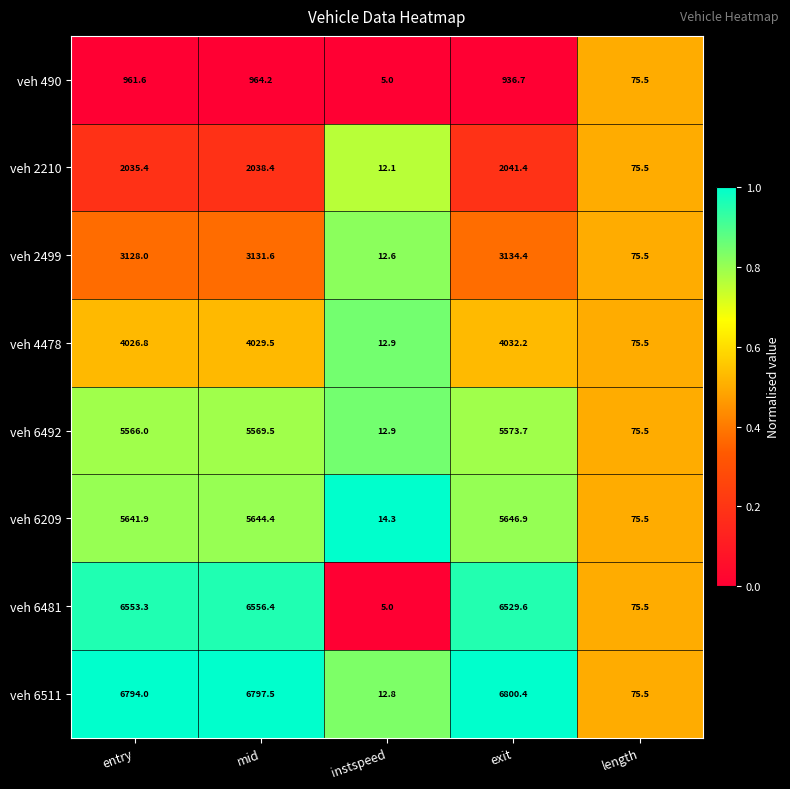

How many series are shown in this chart?

8